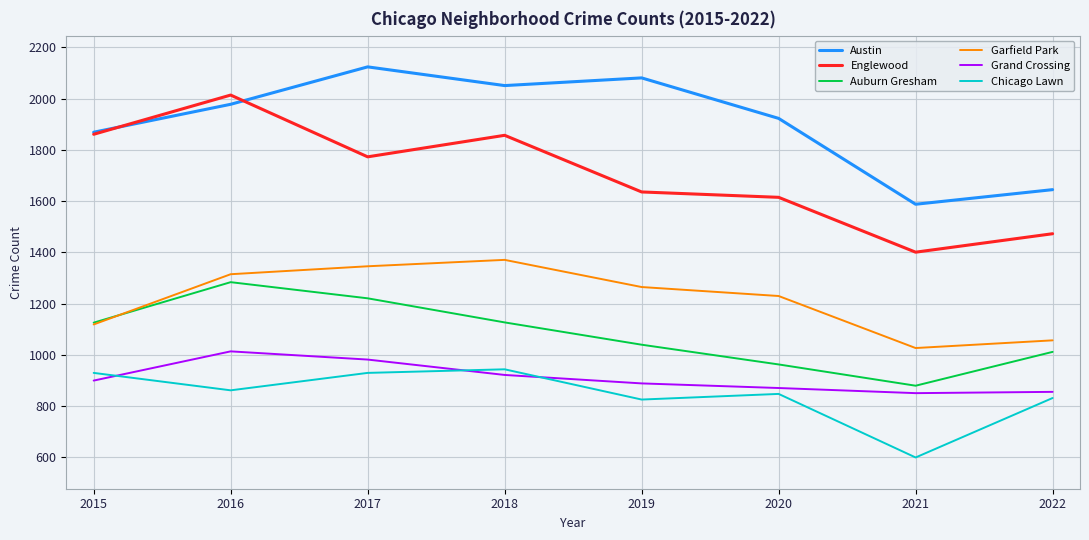

Is it true that Grand Crossing equals 218 at 2019?

False